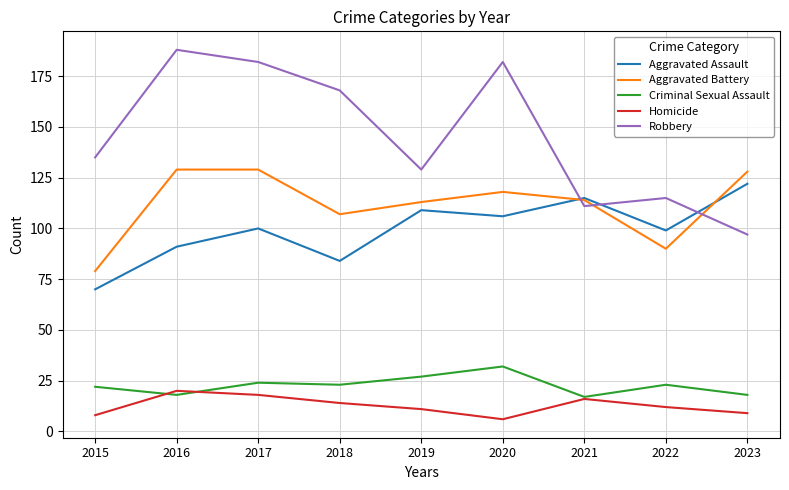

Which series has the largest range (max minus min)?

Robbery